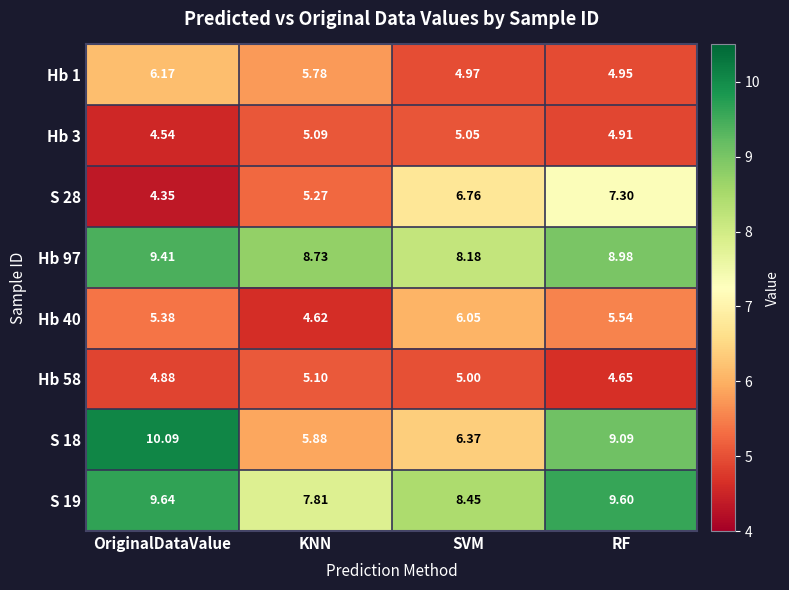

Is the value of S 19 at RF greater than the value of Hb 1 at OriginalDataValue?

Yes